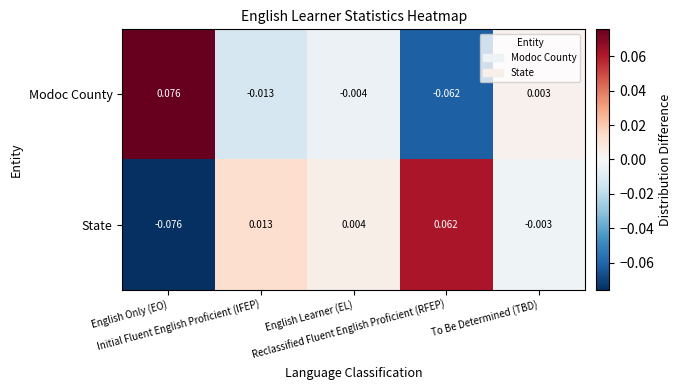

How many categories are shown in the chart?

5